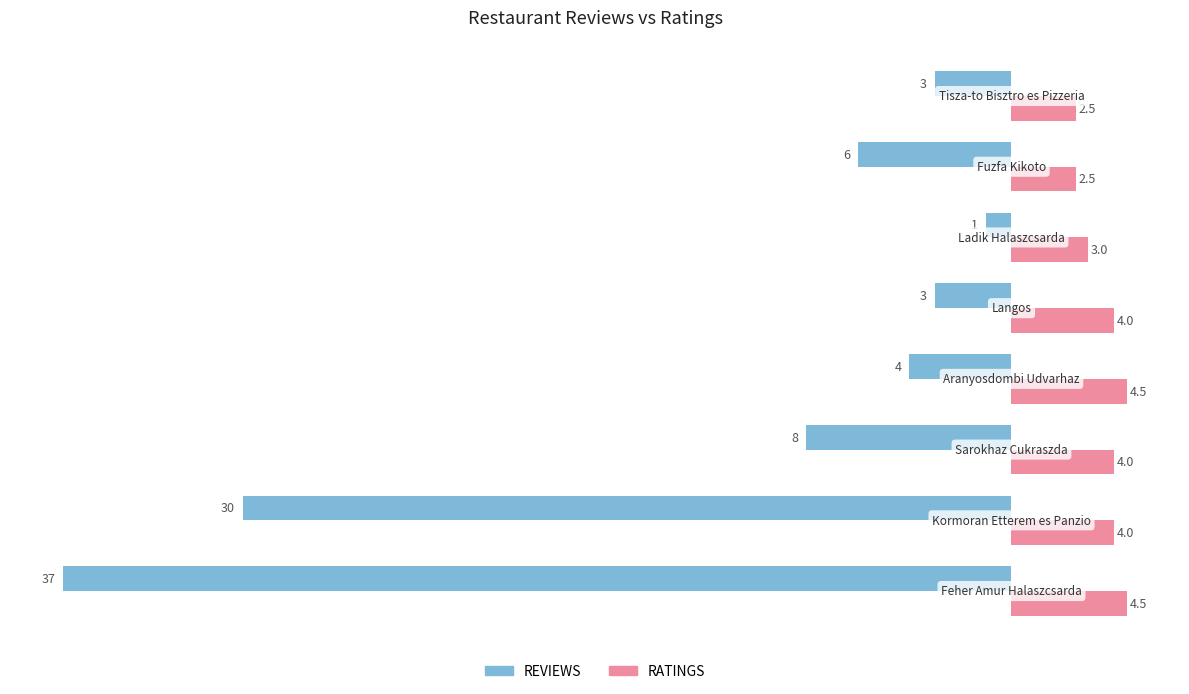

Count the RATINGS values in the range 3 to 4.

4